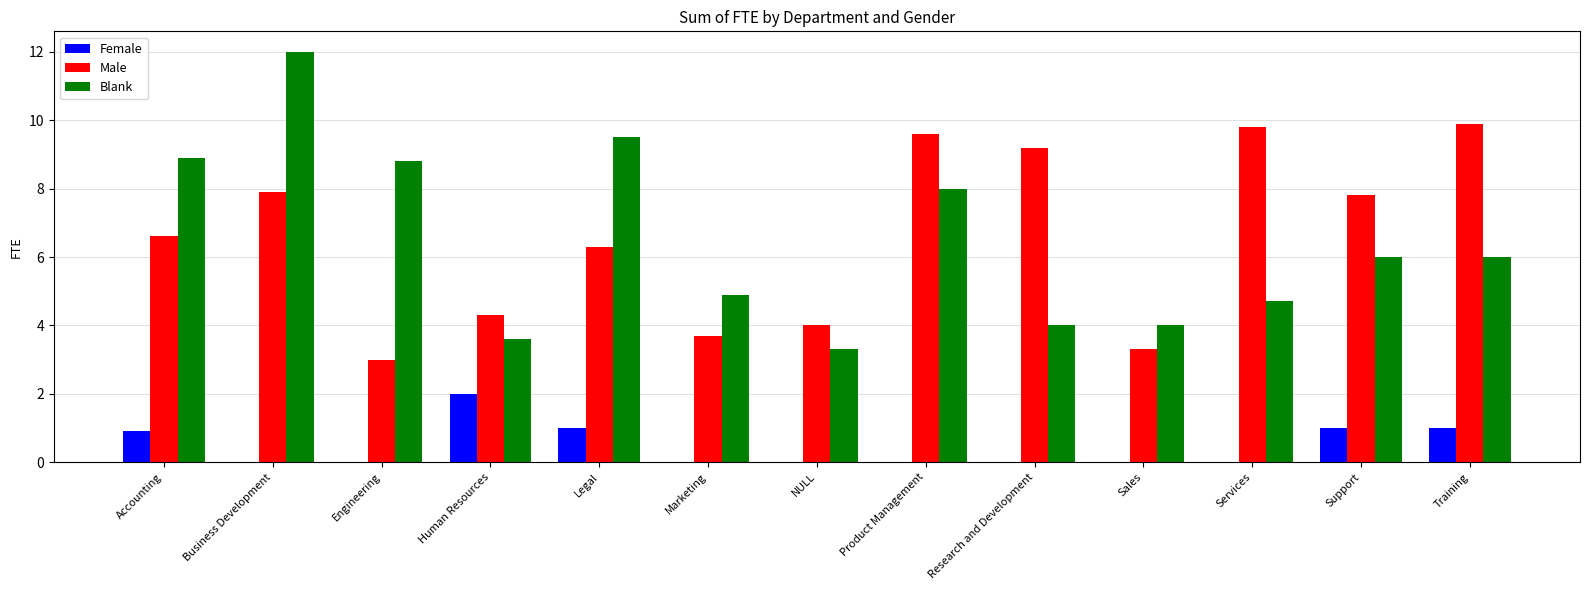

The Female series shows 0.0 at Product Management. True or false?

True